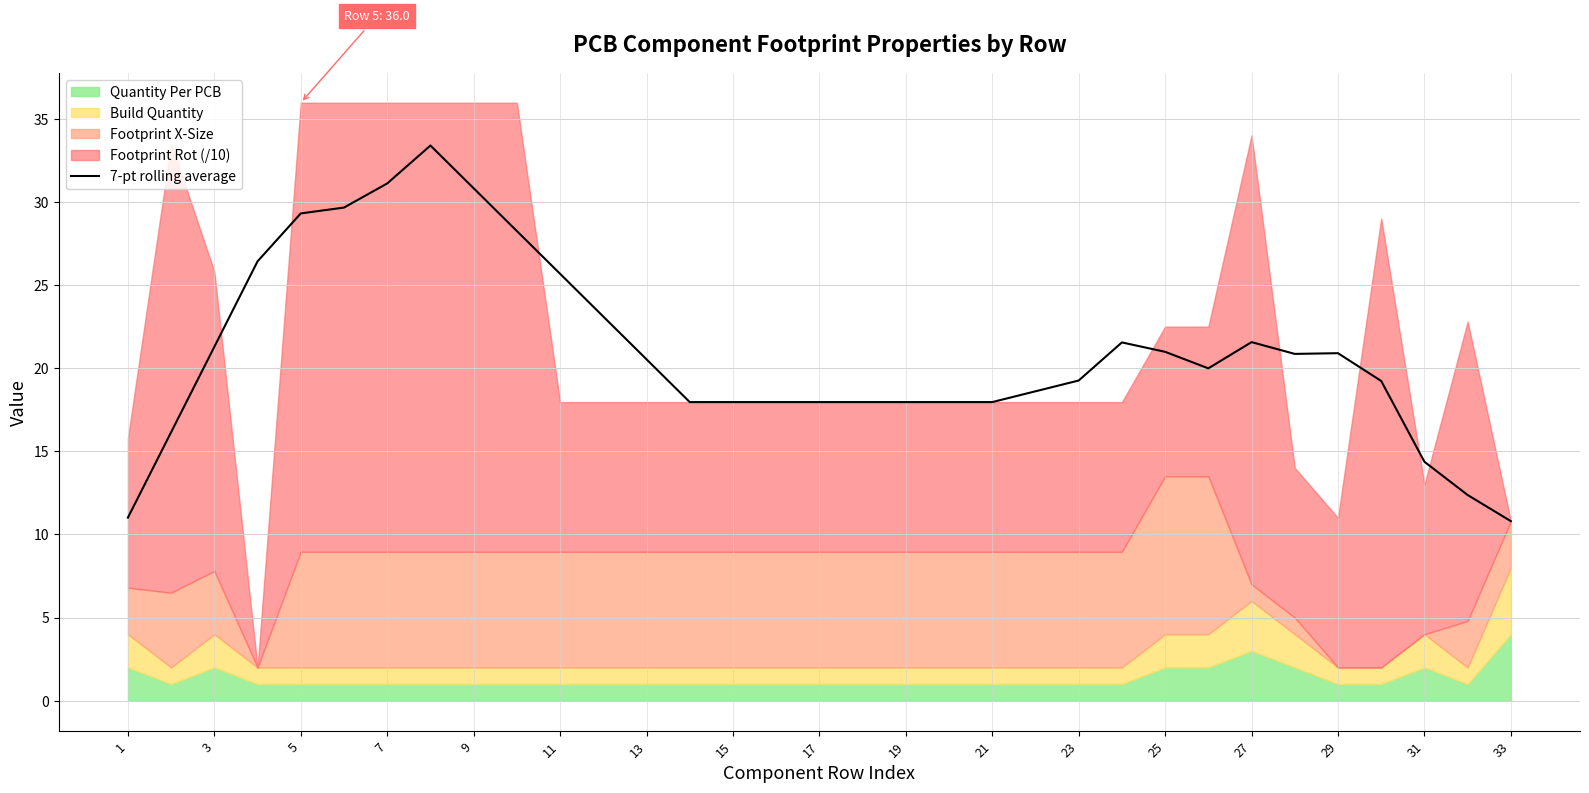

What is the smallest value displayed?

10.8